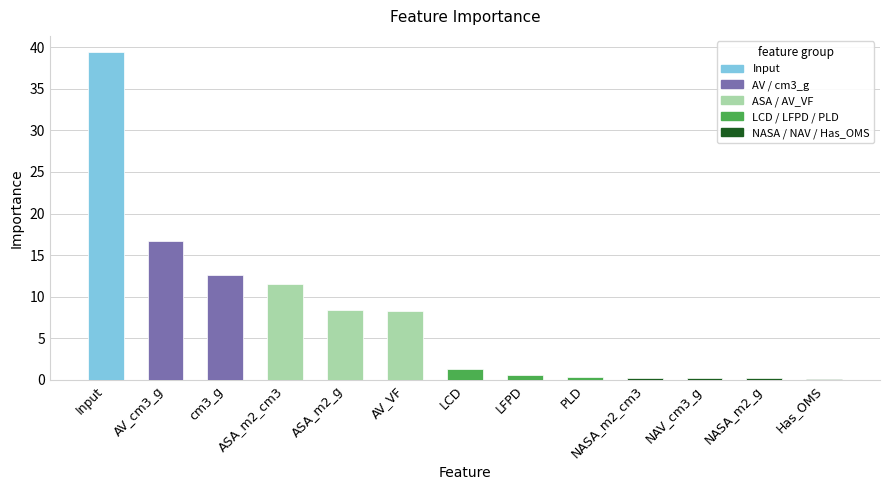

True or false: the data shows 0.2 at NAV_cm3_g.

True